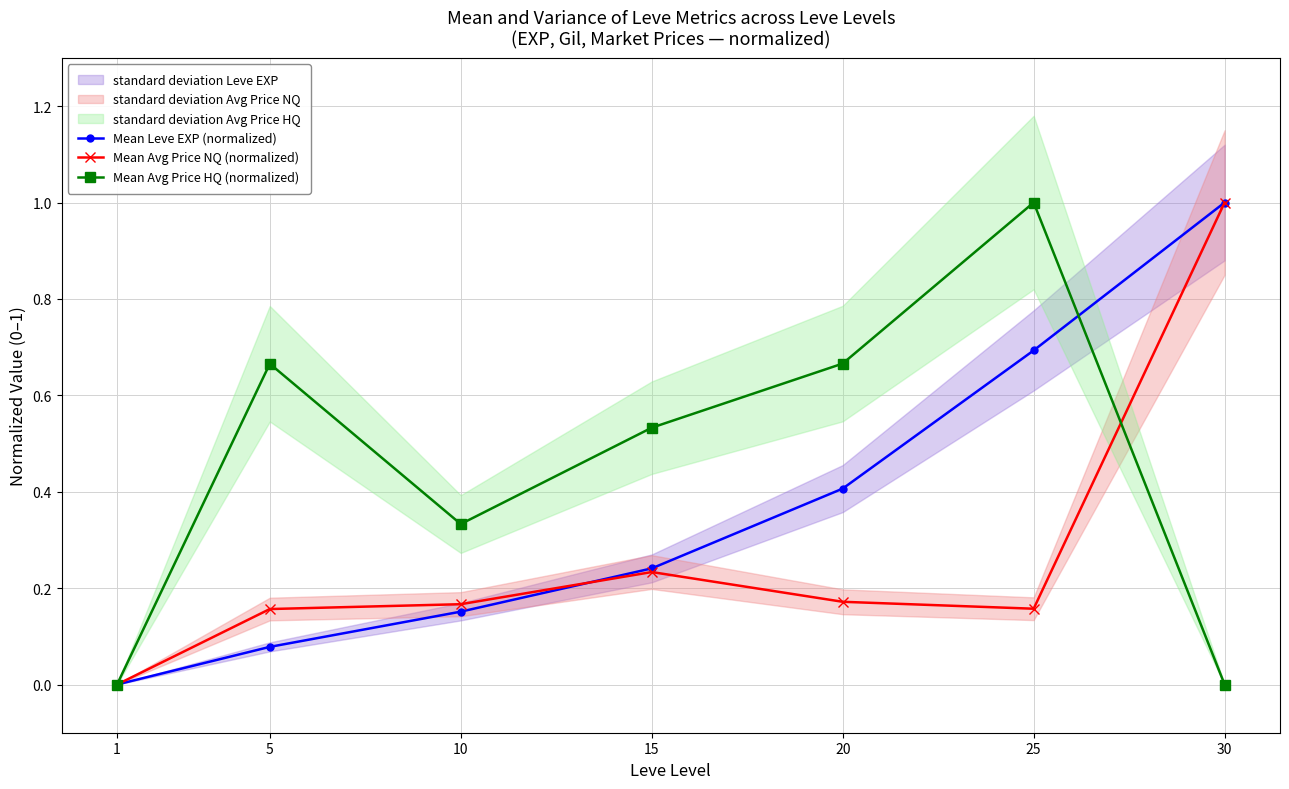

What is the value of the Mean Avg Price NQ (normalized) point at the 5th from the left?

0.2